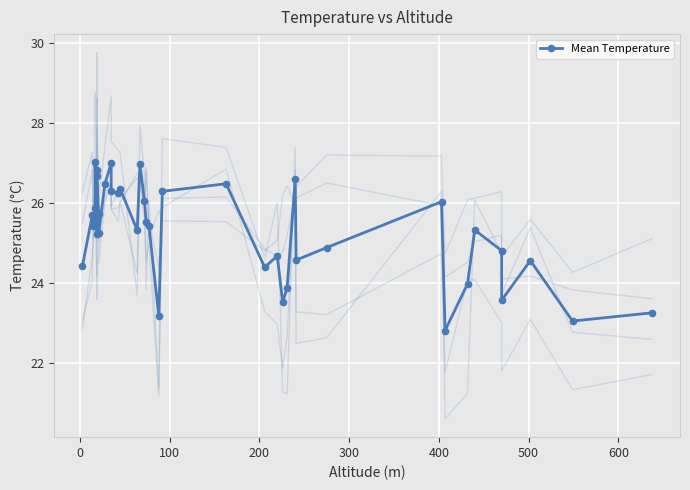

What is the value of the 15th point from the left?

26.4